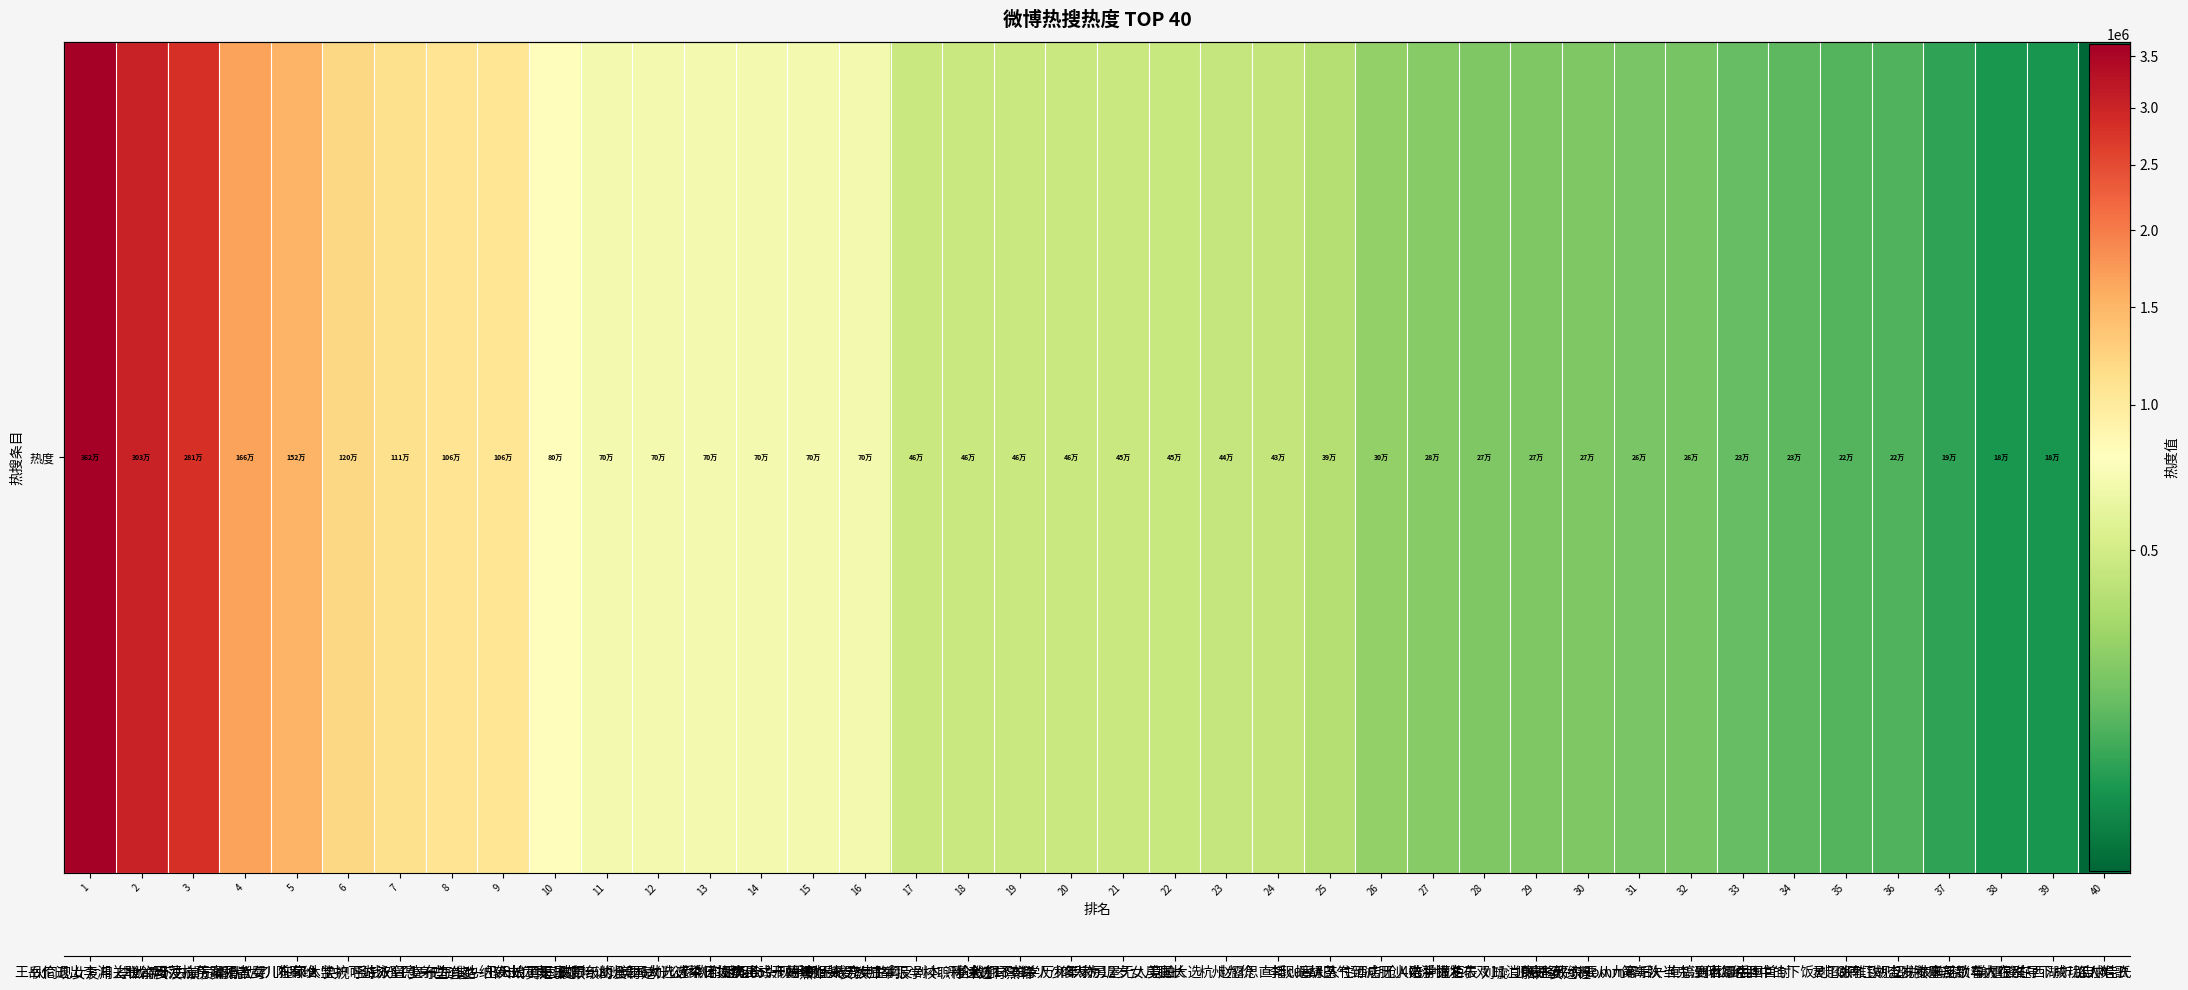

What is the greatest value displayed?

3621435